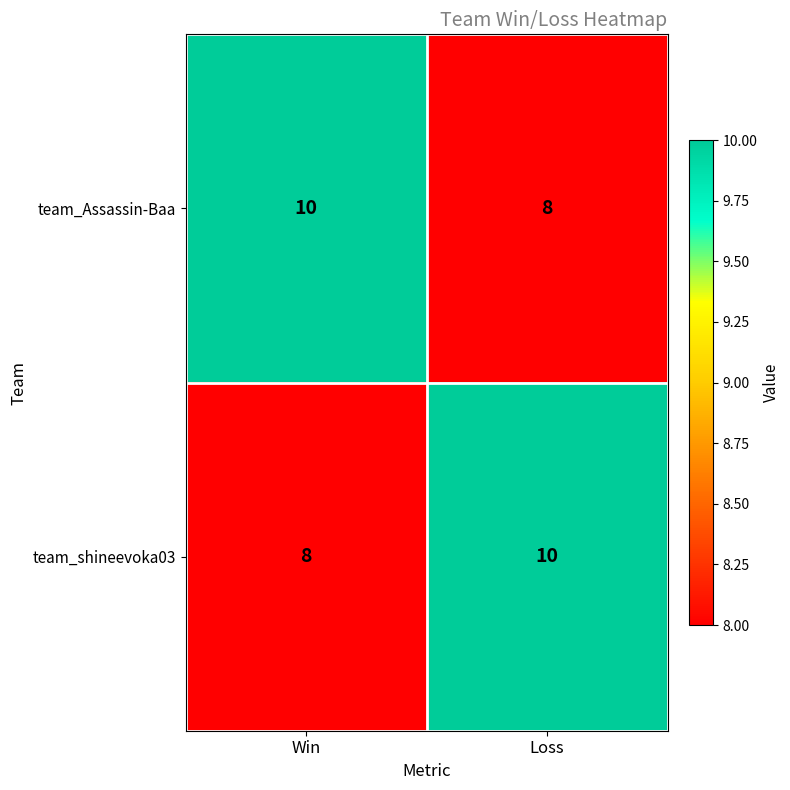

Reading right to left, what are all the values shown in this chart?

team_Assassin-Baa: Loss=8	Win=10
team_shineevoka03: Loss=10	Win=8